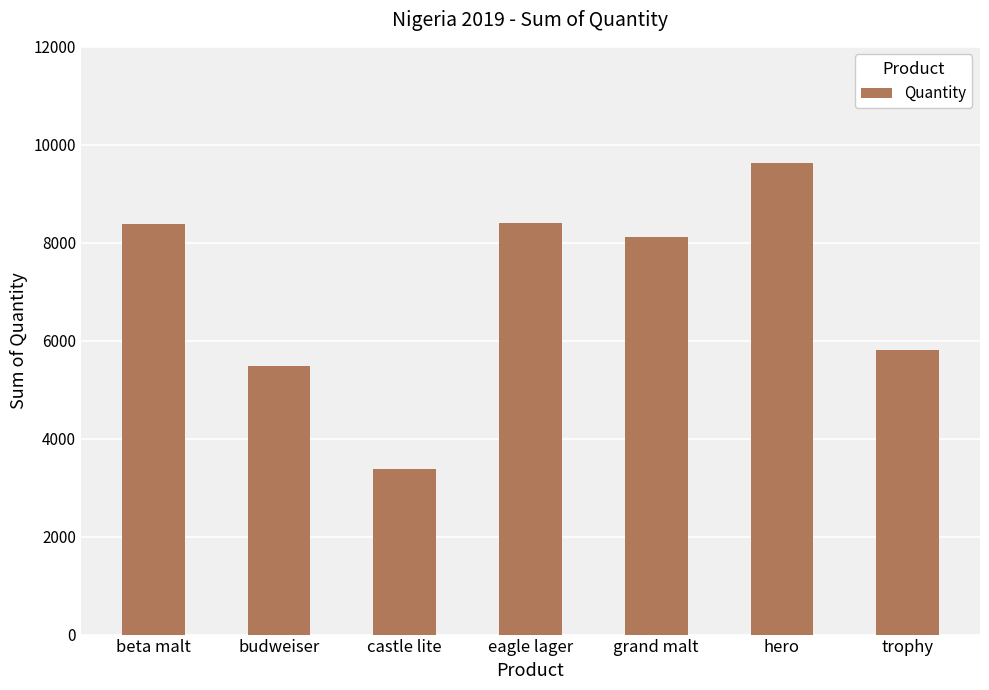

Which category has the lowest value across all series?

castle lite